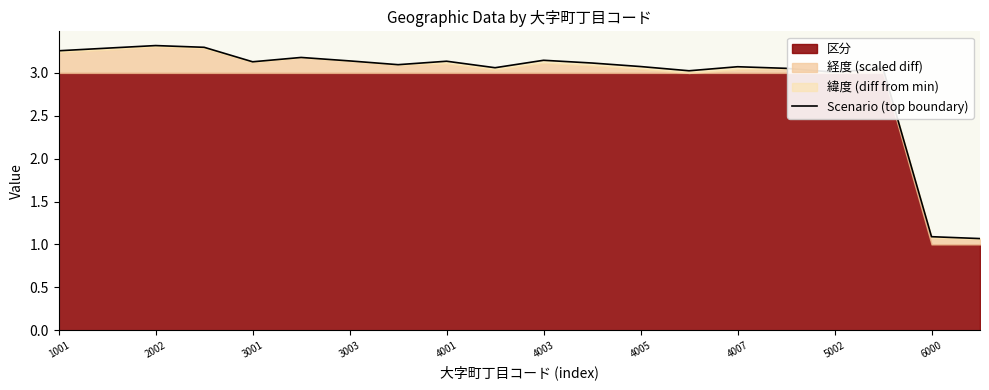

What is the sum of the values at 4003 and 17?

6.2